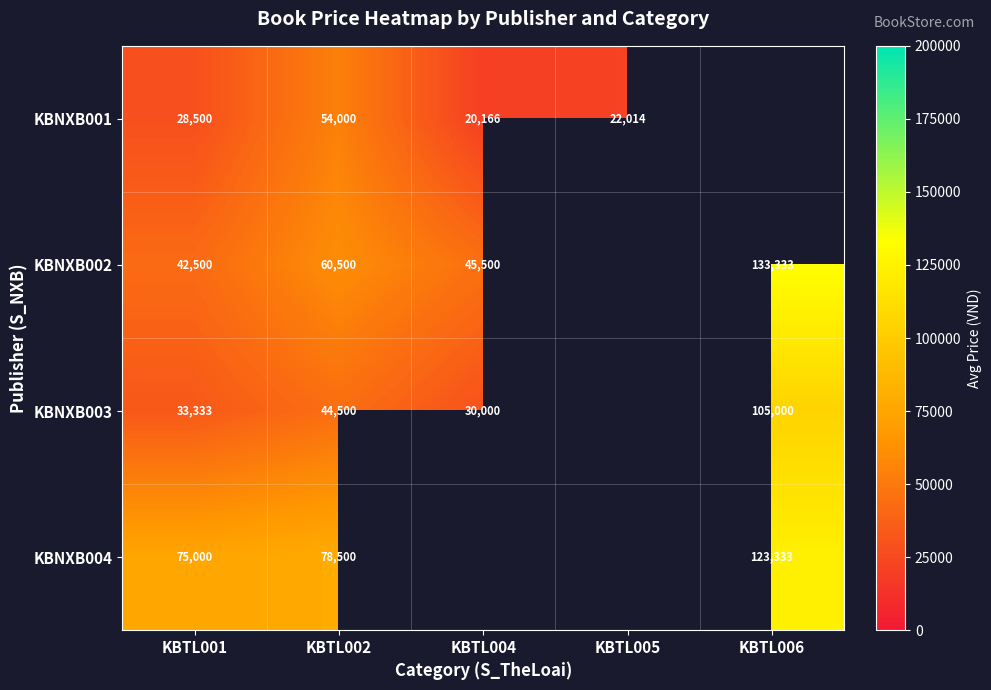

At how many categories does at least one series exceed 60930?

3